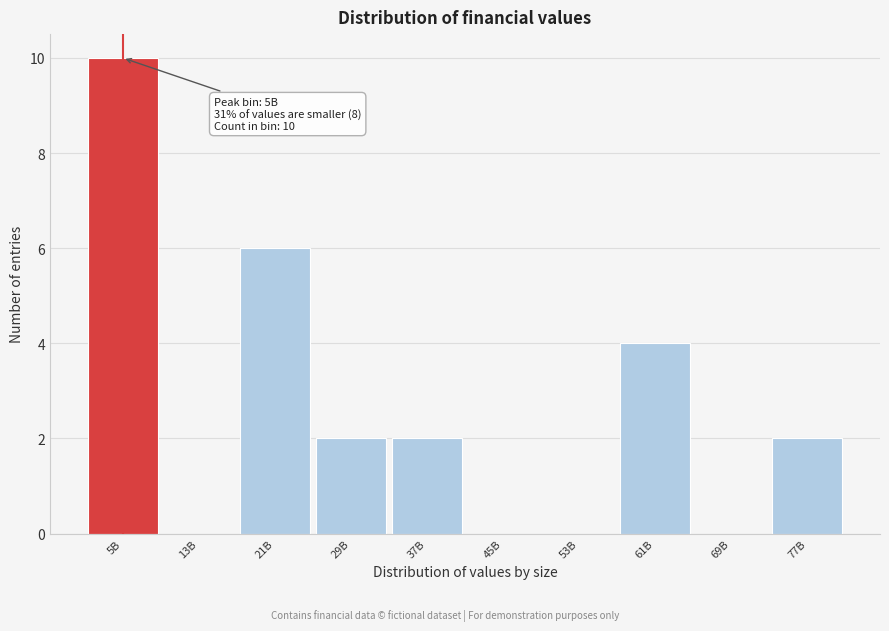

Reading left to right, extract all data points from this chart.

5B=10	13B=0	21B=6	29B=2	37B=2	45B=0	53B=0	61B=4	69B=0	77B=2